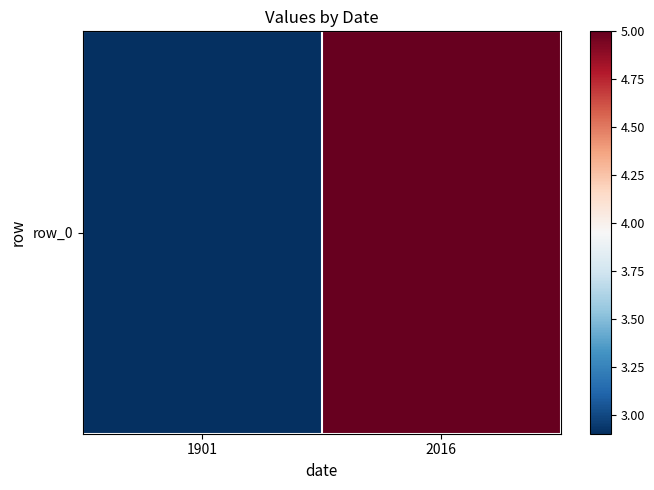

How many distinct data groups are displayed?

1